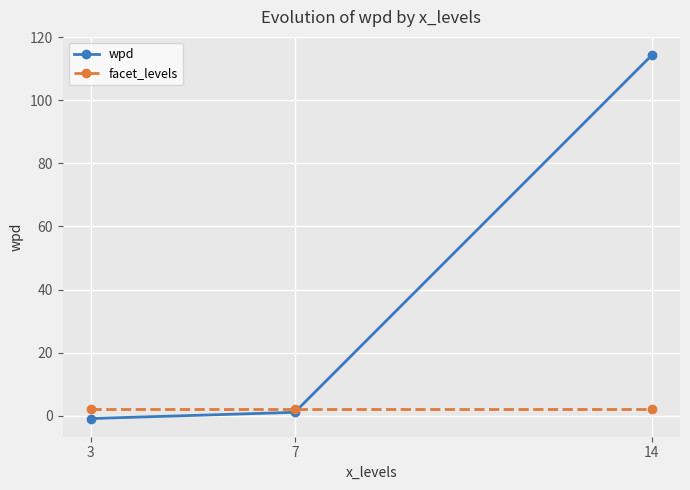

What is the sum of the wpd values at 14 and 3?

113.4